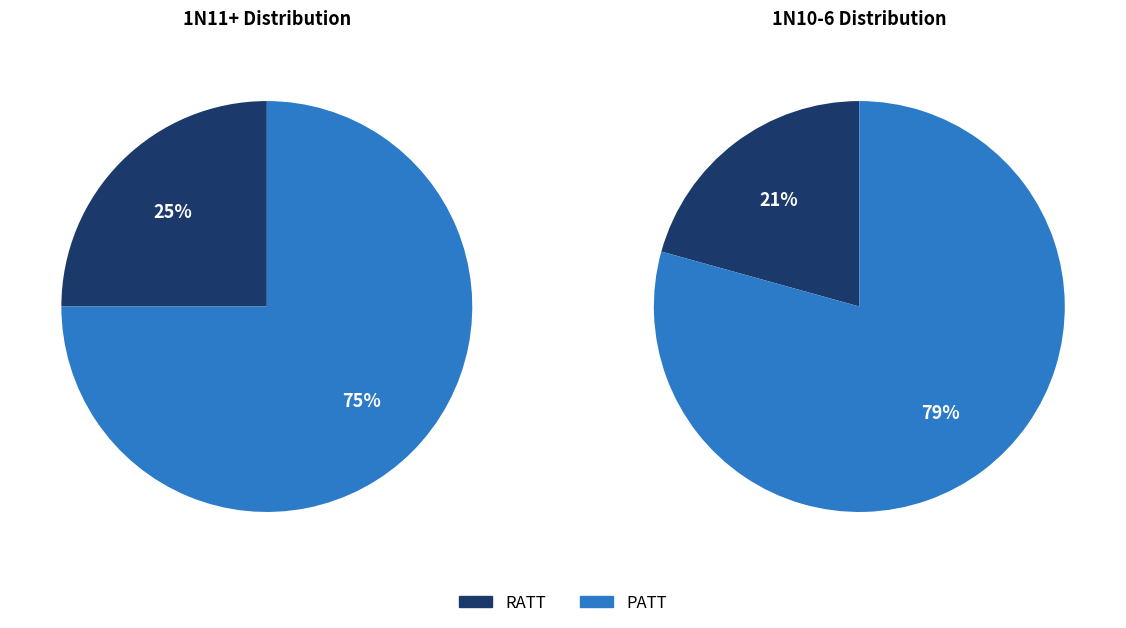

How much of the chart is everything except PATT?

25.0%